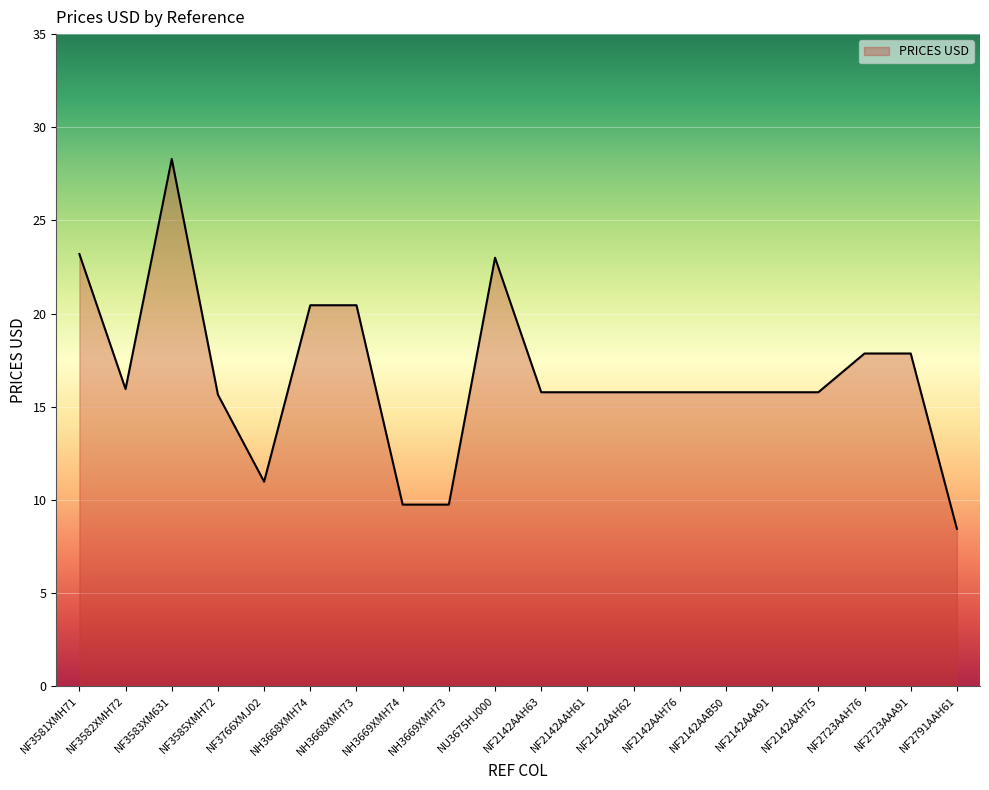

Between NF2142AAH76 and NF3583XM631, which is larger?

NF3583XM631